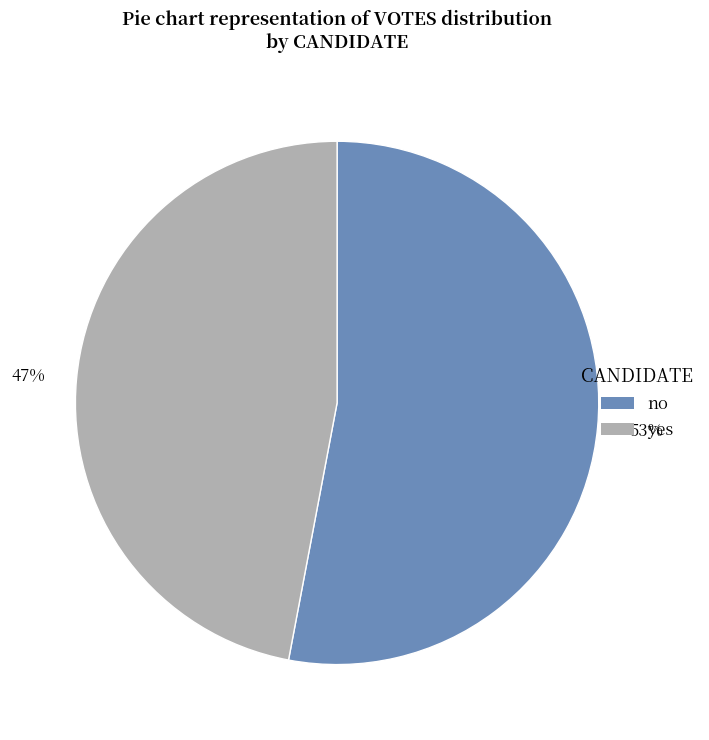

To the nearest percent, what portion does 53% represent?

53%